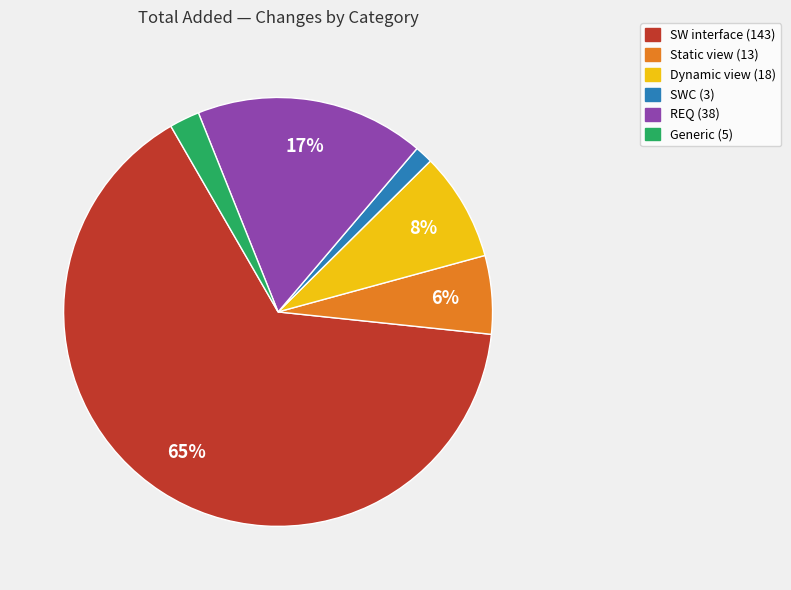

Does any single category account for the majority?

Yes